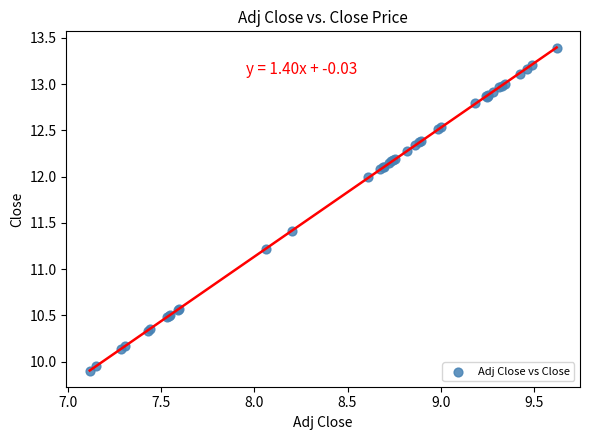

What Y value in the scatter plot is closest to 11?

11.2